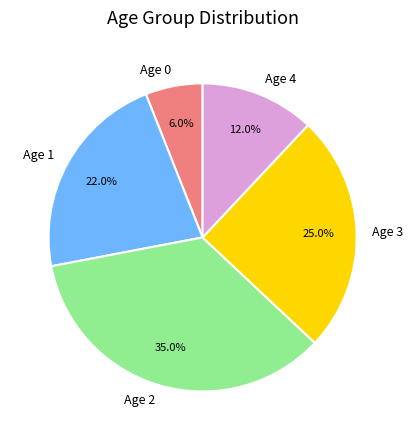

How many segments does this pie chart have?

5